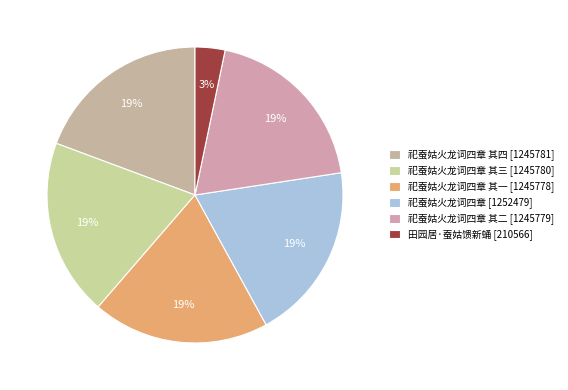

How many slices are in this pie chart?

6